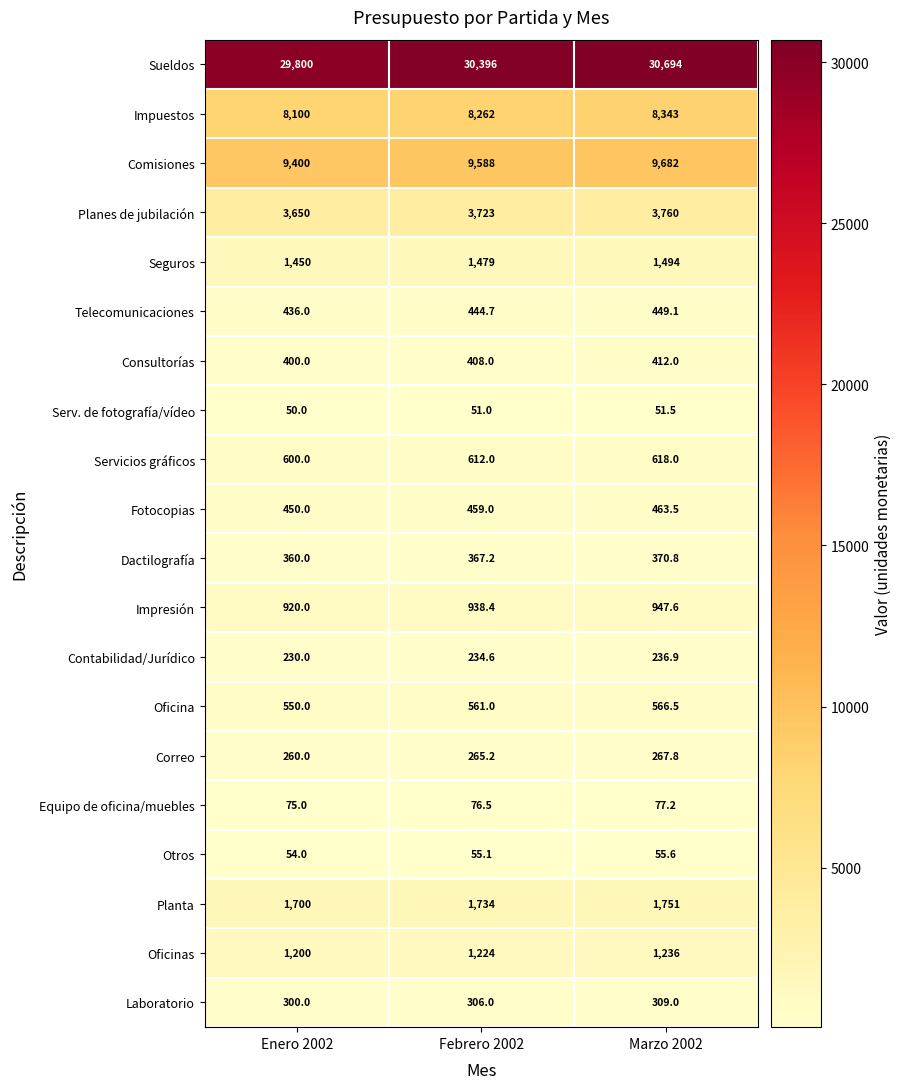

What is the difference between the Impuestos values at Enero 2002 and Marzo 2002?

243.0